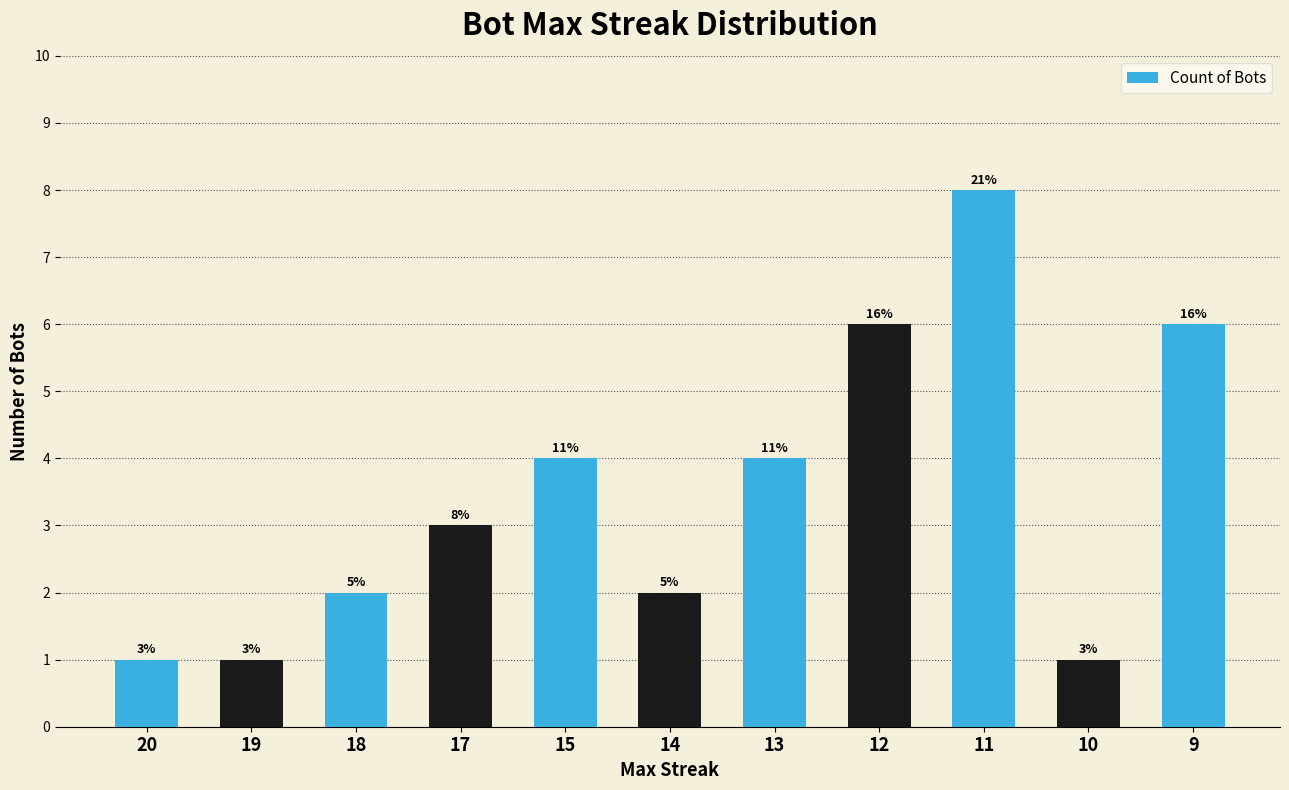

What is the greatest value displayed?

8